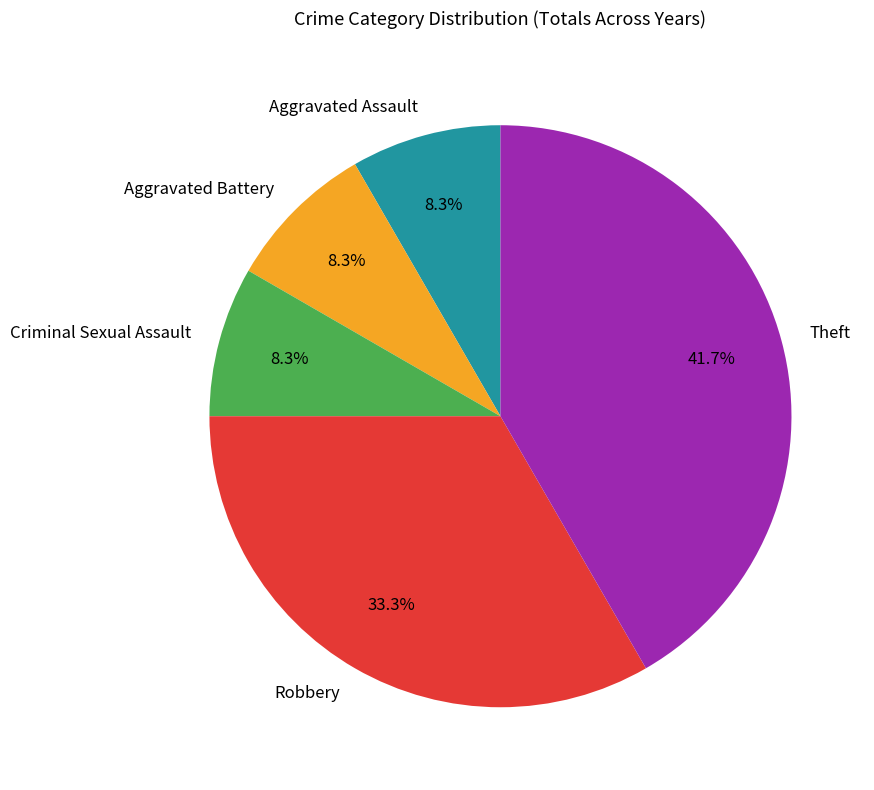

To the nearest percent, what is the combined percentage of Theft and Aggravated Assault?

50%